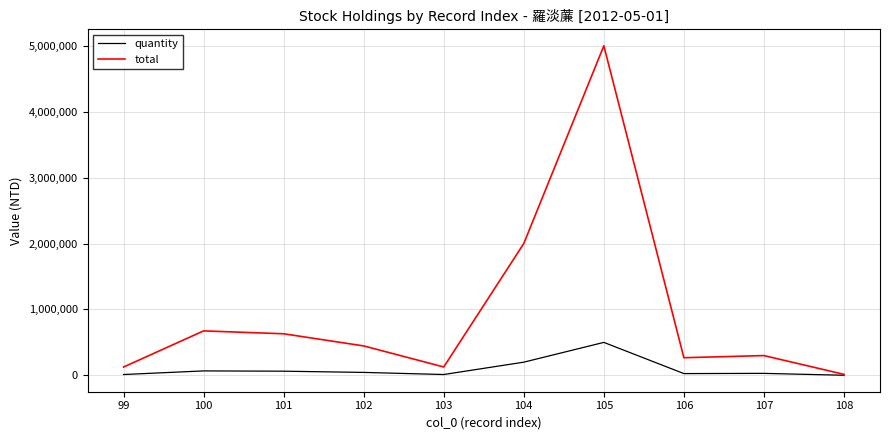

The total series shows 835185 at 101. True or false?

False